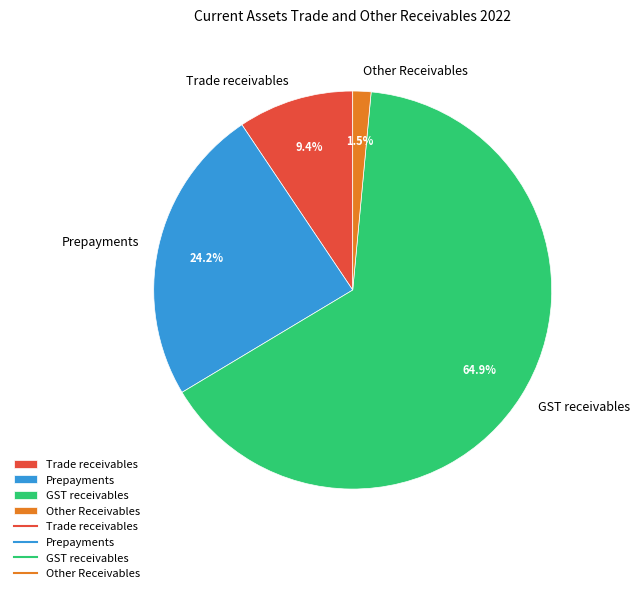

Between Prepayments and Trade receivables, which is larger?

Prepayments